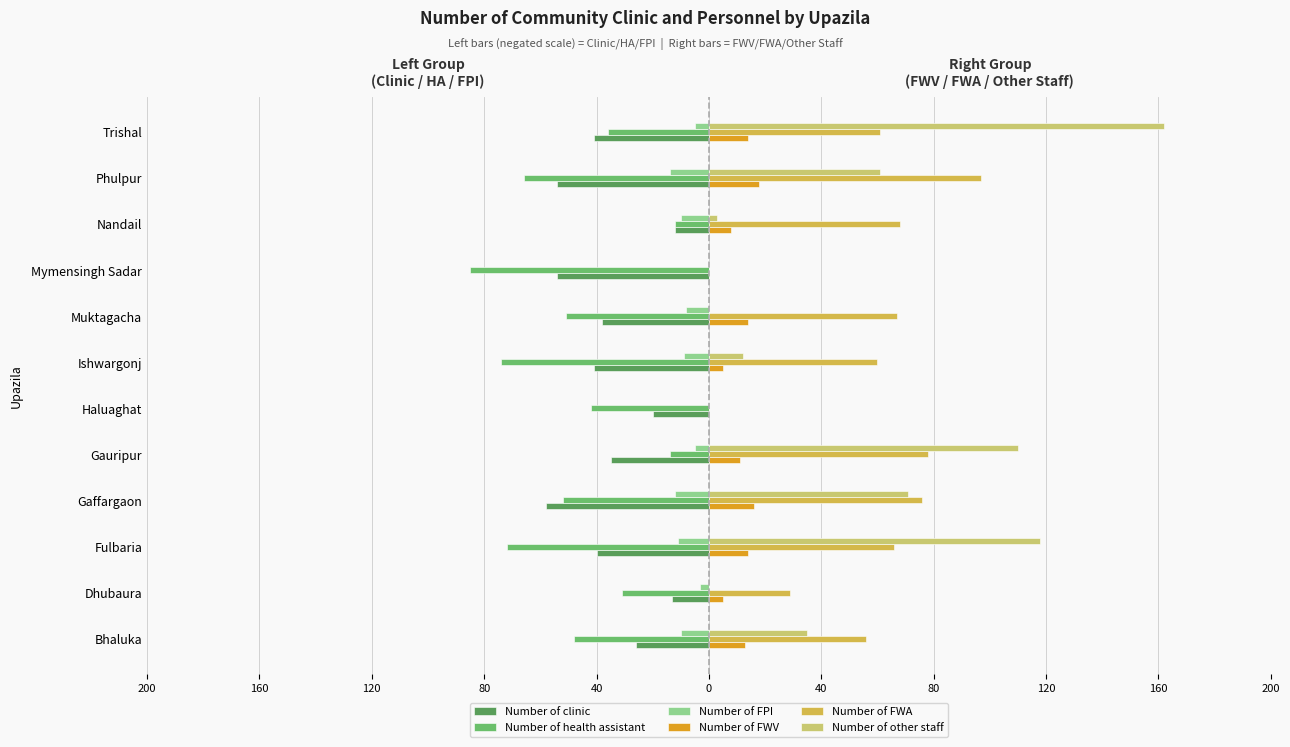

What are all the series names shown in the legend?

Number of clinic, Number of health assistant, Number of FPI, Number of FWV, Number of FWA, Number of other staff